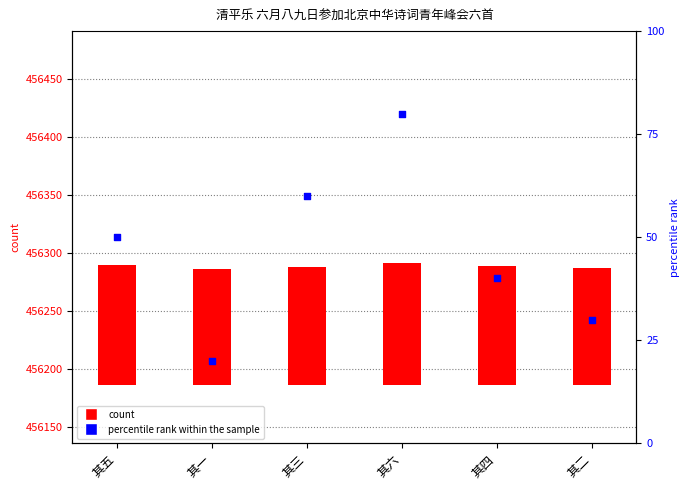

At how many categories does at least one series exceed 73?

6